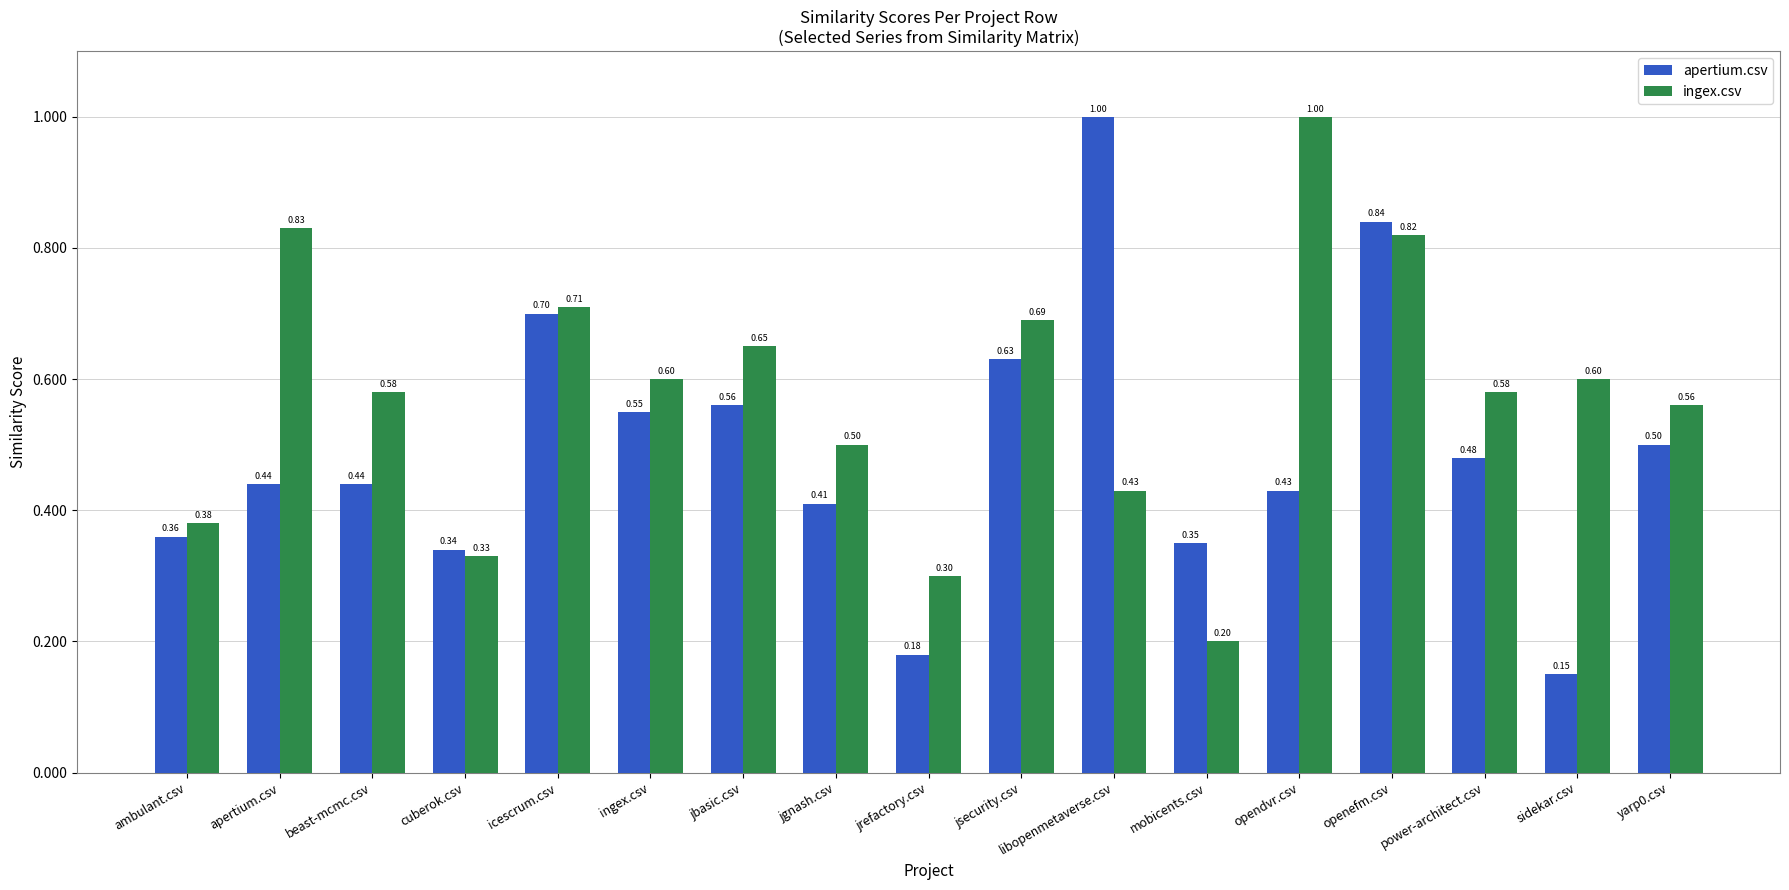

At how many categories does at least one series exceed 0?

17